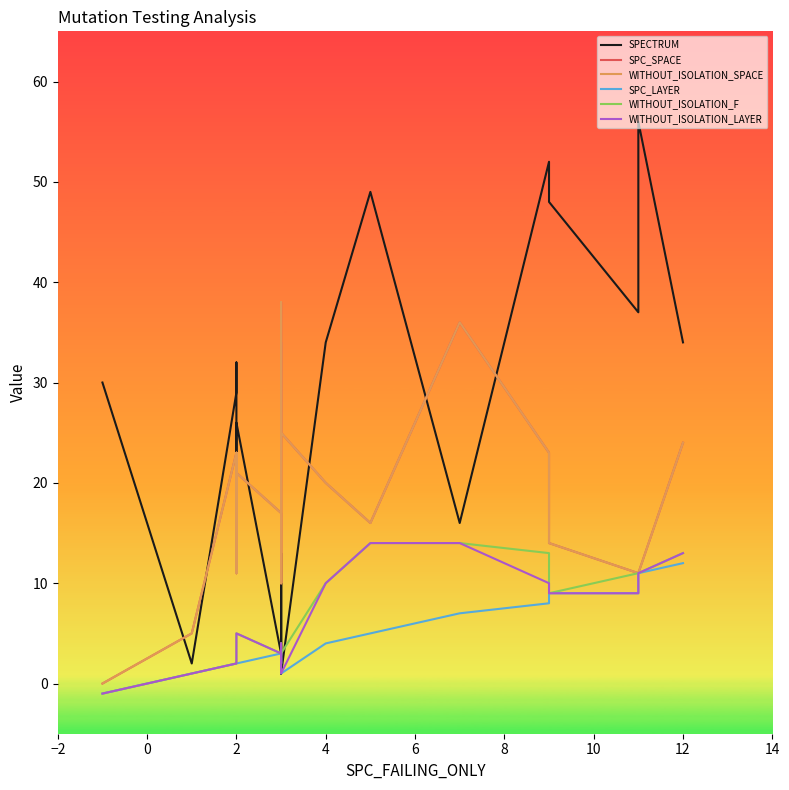

Which has a higher value, 8 or 0?

8